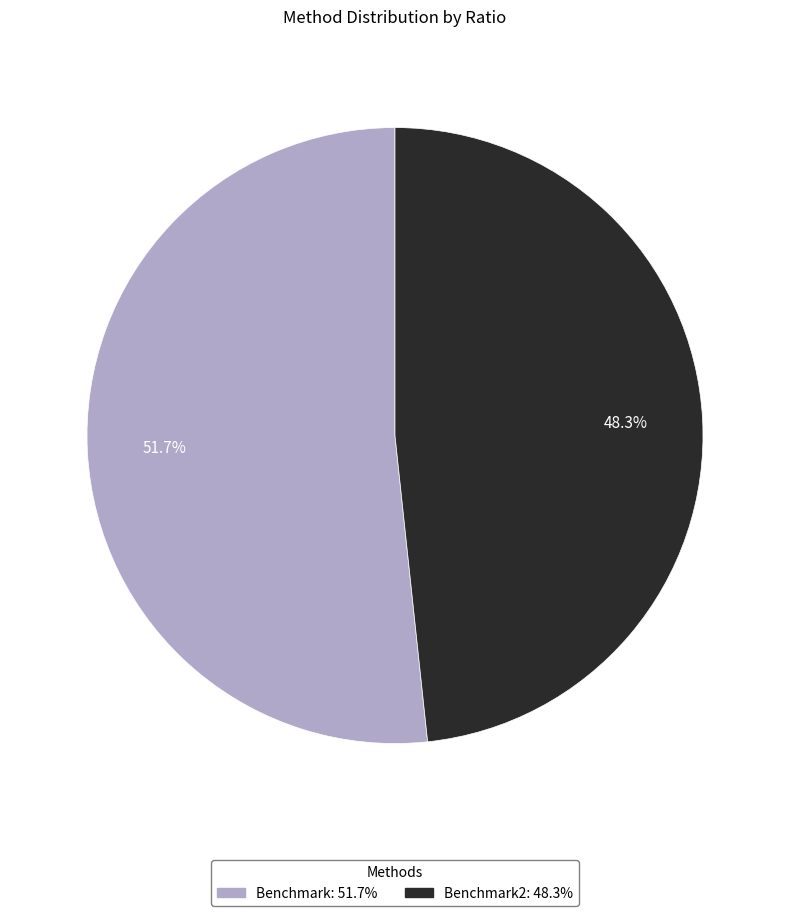

Does any single category account for the majority?

Yes